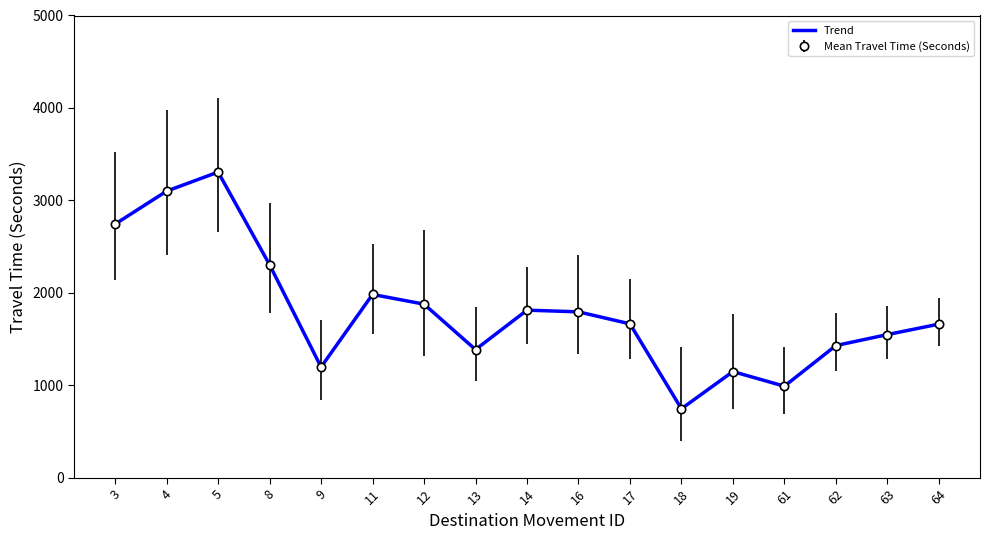

How many lines are shown in the chart?

1